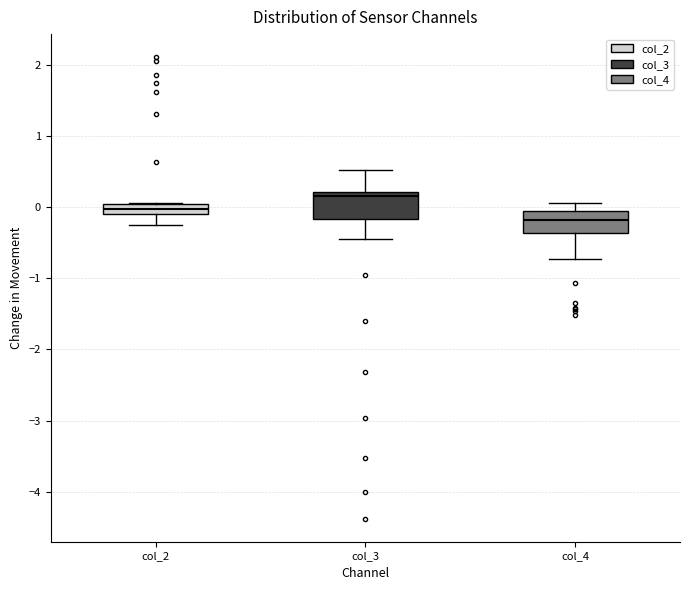

Where is the upper edge of the box for col_4 on the y-axis? The values are not printed on the chart, so give them approximately, as read against the axis.

-0.1